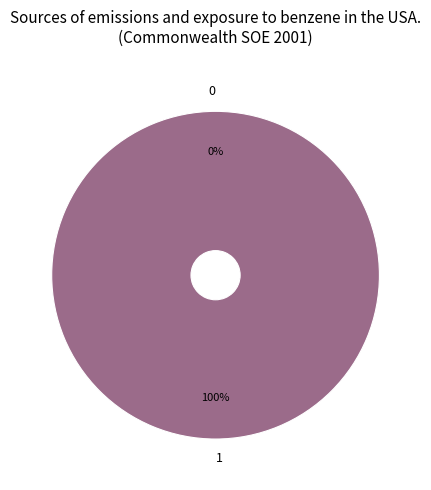

What is the change in value from 0 to 1?

+1